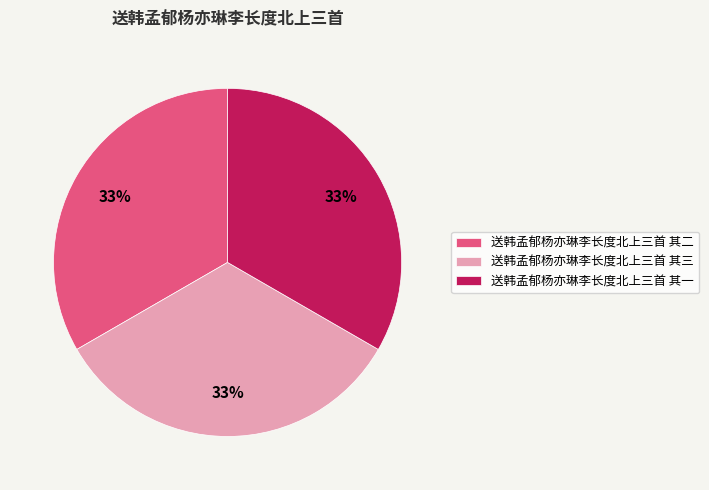

To the nearest percent, what is the combined percentage of 送韩孟郁杨亦琳李长度北上三首 其二 and 送韩孟郁杨亦琳李长度北上三首 其三?

67%